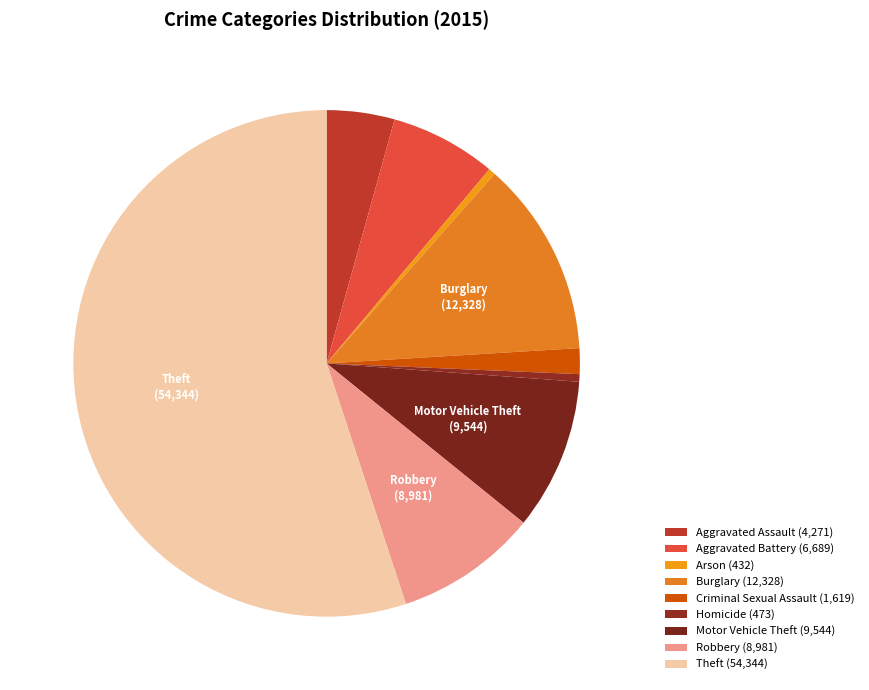

Is the sum of Homicide and Robbery greater than half?

No